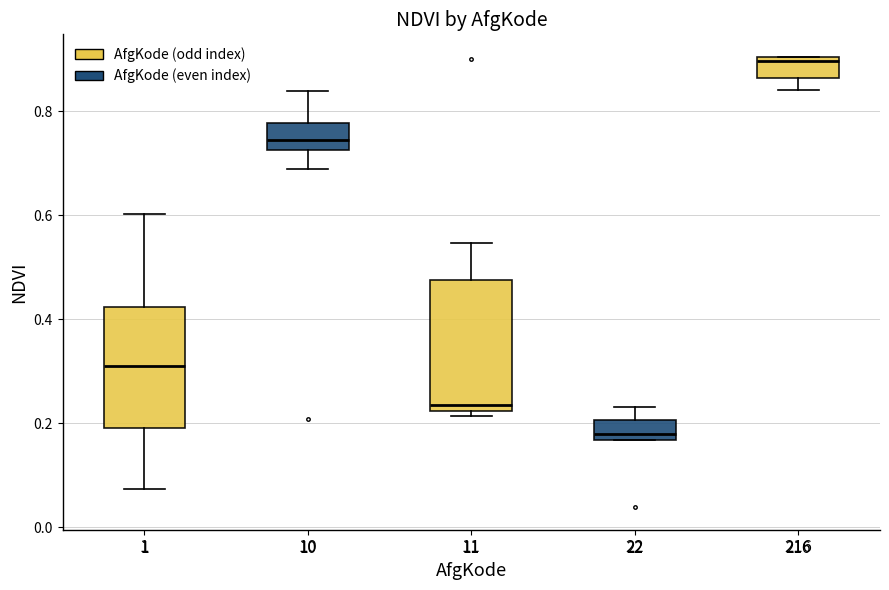

Which box is the tallest, from its lower edge to its upper edge?

11